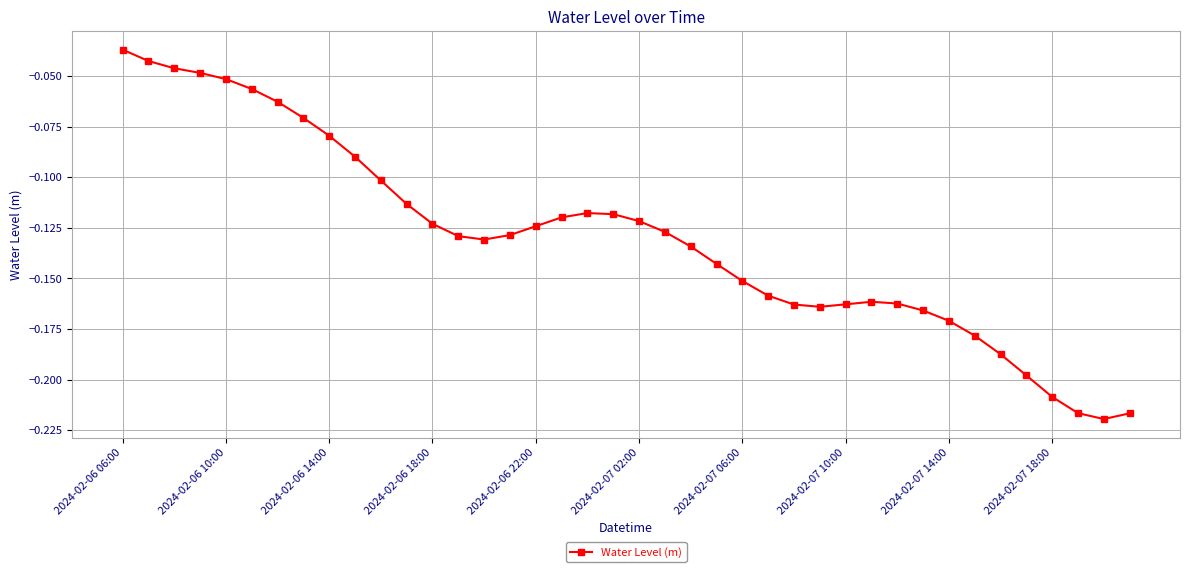

What is the sum of all values?

-5.2